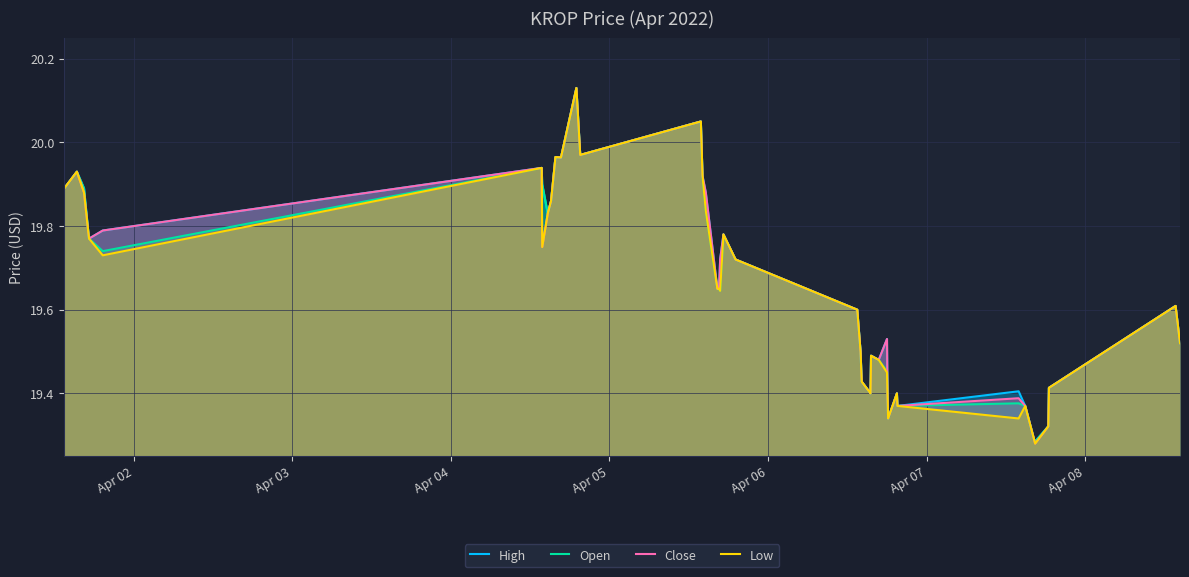

How many interior local peaks does the Close series have?

11